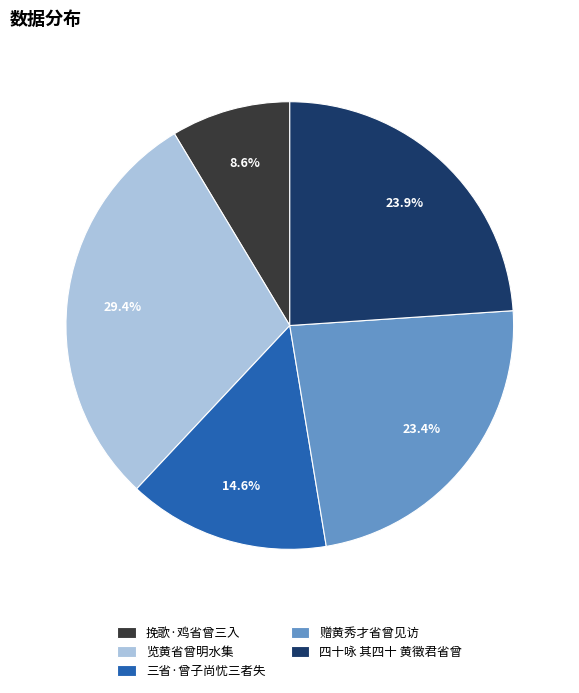

To the nearest percent, what is the difference between the 挽歌·鸡省曾三入 and 三省·曾子尚忧三者失 slice percentages?

6%